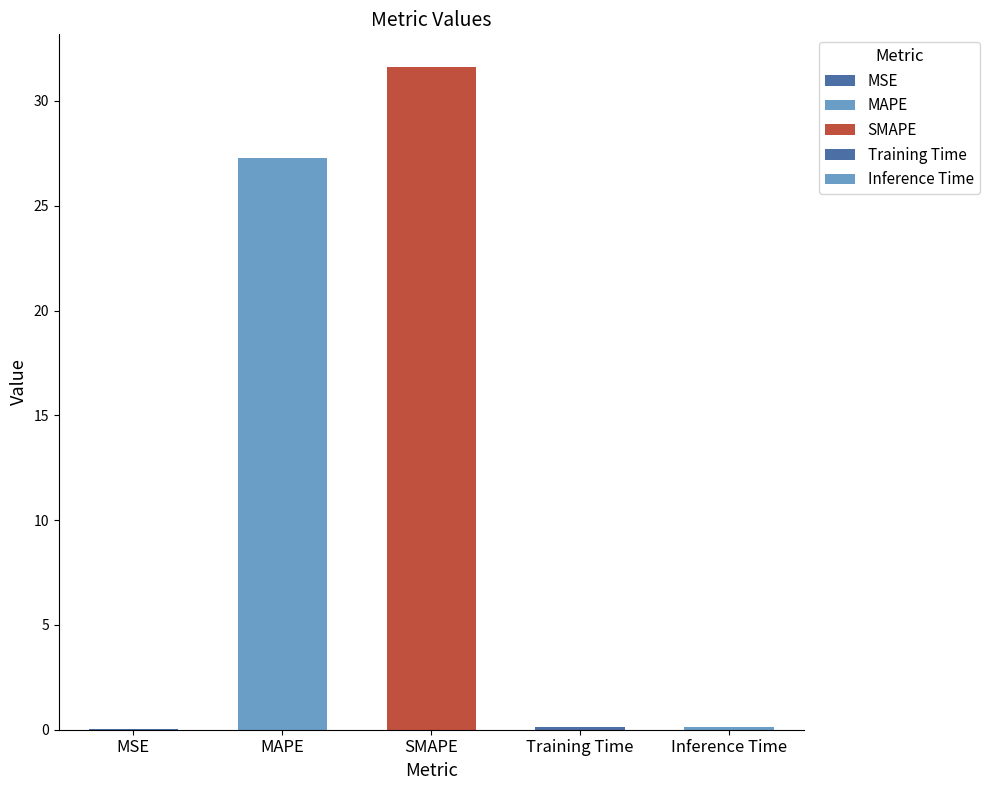

Reading left to right, what are all the values shown in this chart?

MSE=0.0	MAPE=27.3	SMAPE=31.6	Training Time=0.1	Inference Time=0.1